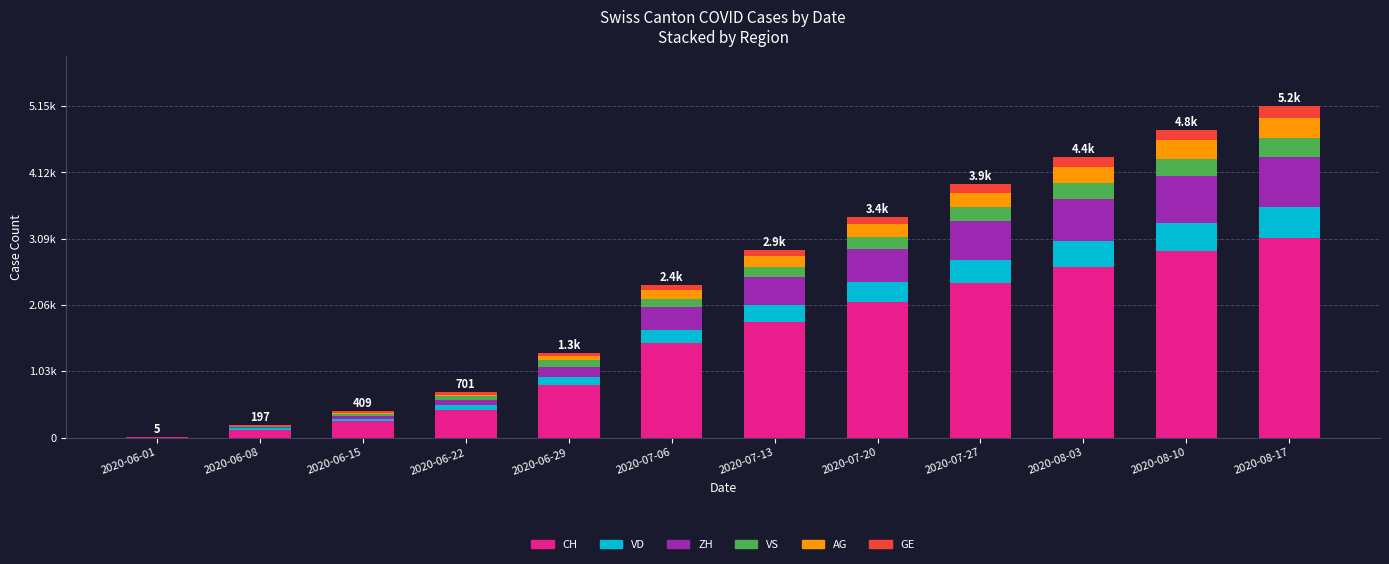

Are the bars horizontal?

No